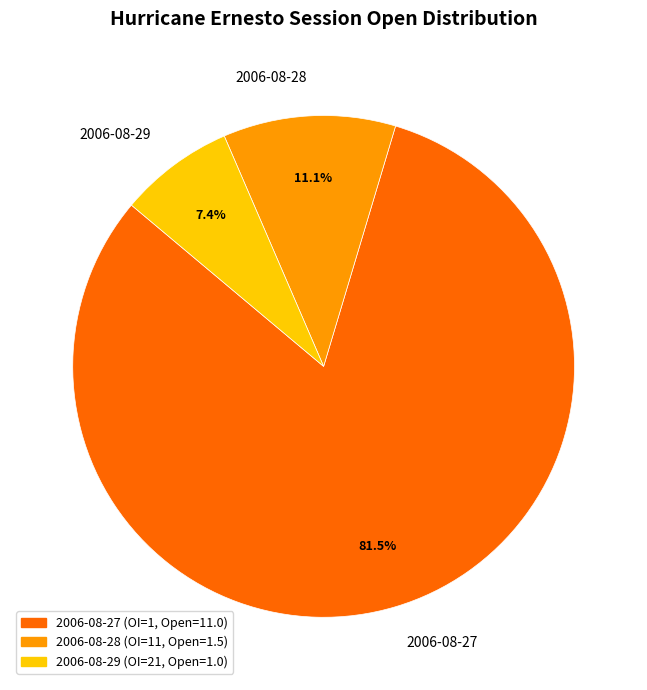

What percentage is NOT represented by 2006-08-27?

18.5%